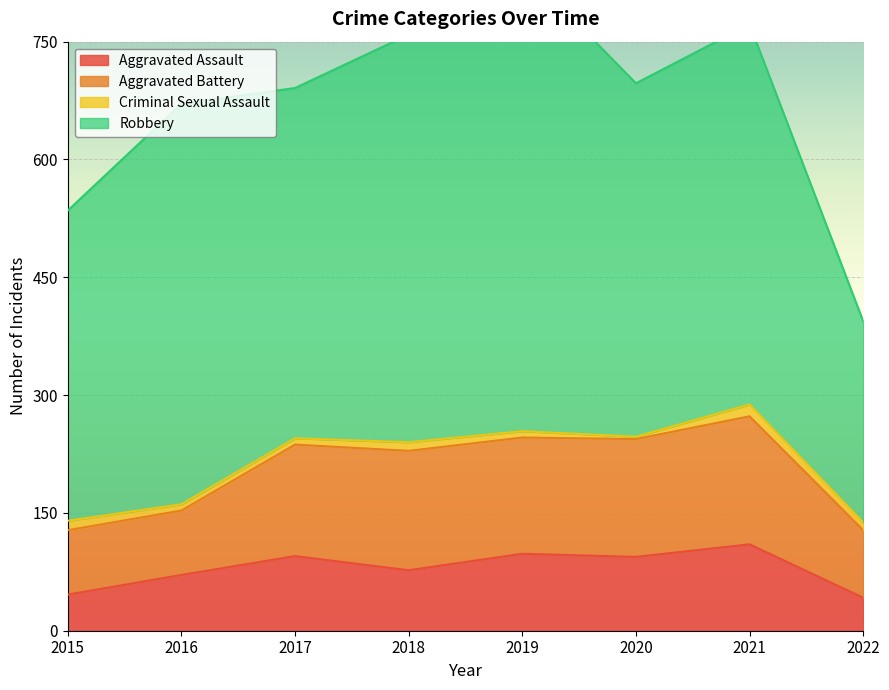

Reading left to right, transcribe all the data shown in this chart.

Aggravated Assault: 2015=46	2016=71	2017=95	2018=77	2019=98	2020=94	2021=110	2022=42
Aggravated Battery: 2015=82	2016=82	2017=142	2018=152	2019=148	2020=150	2021=163	2022=86
Criminal Sexual Assault: 2015=12	2016=8	2017=8	2018=11	2019=8	2020=3	2021=15	2022=10
Robbery: 2015=395	2016=510	2017=446	2018=519	2019=591	2020=450	2021=484	2022=256